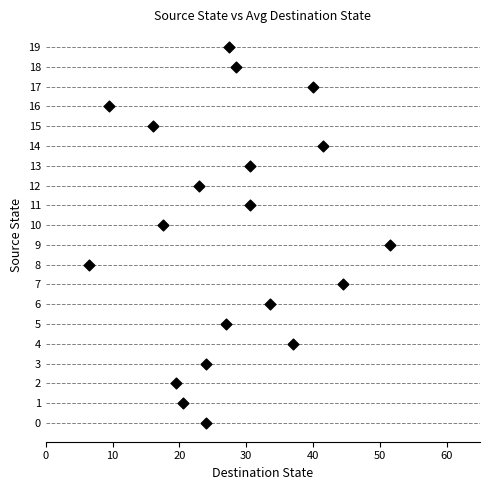

What is the range of Y values (max minus min)?

19